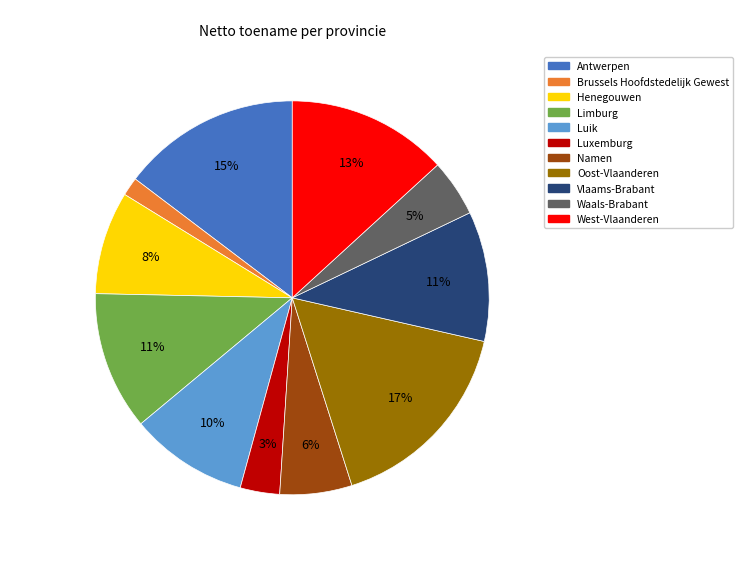

To the nearest percent, what is the difference between the largest and smallest slice percentages?

15%